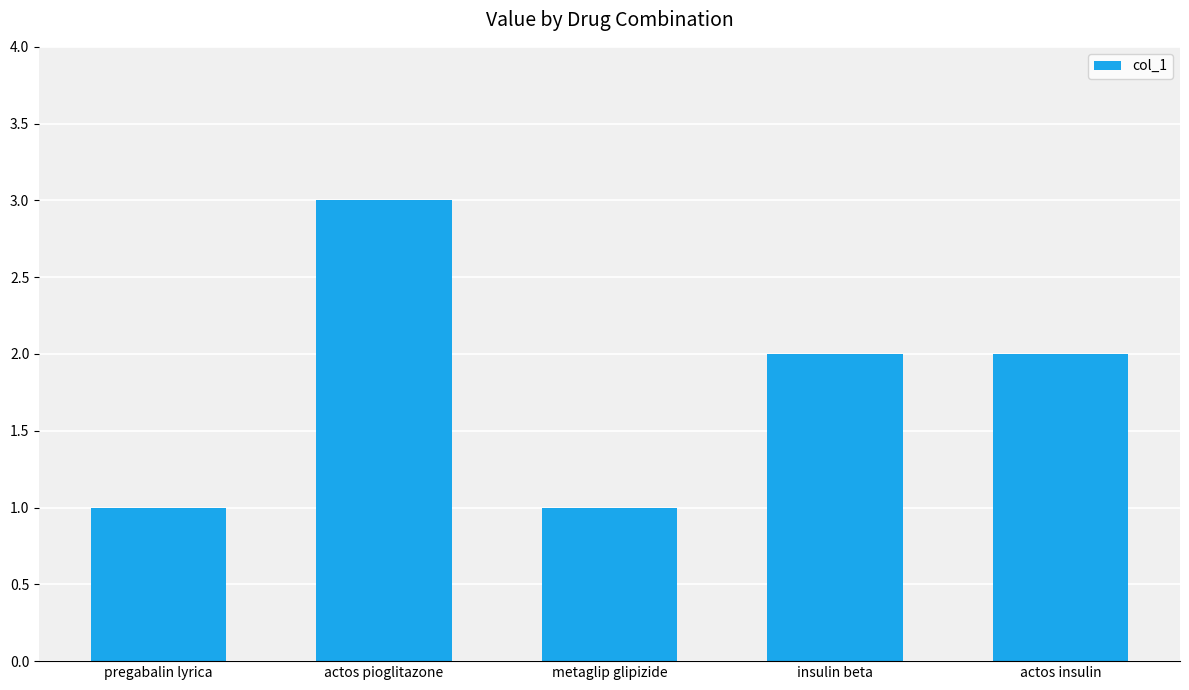

What is the sum of the values at insulin beta and pregabalin lyrica?

3